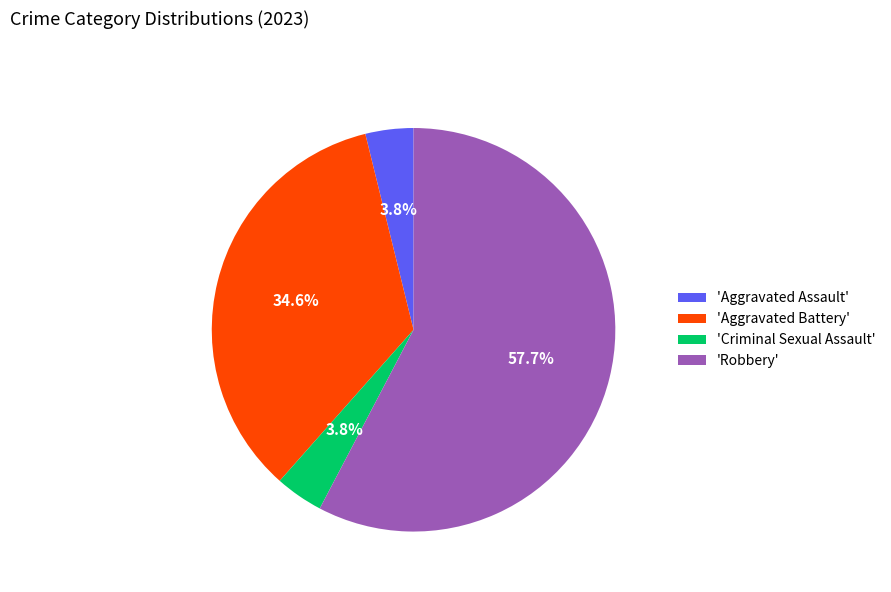

Combined, do 'Robbery' and 'Aggravated Assault' account for over 50%?

Yes